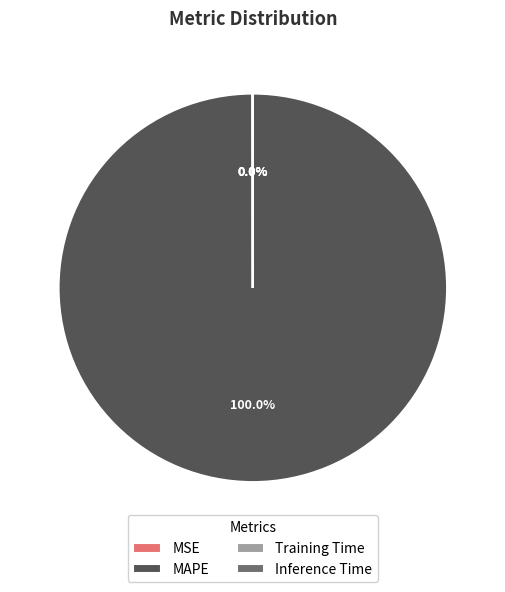

To the nearest percent, what percentage of the pie is MAPE?

100%